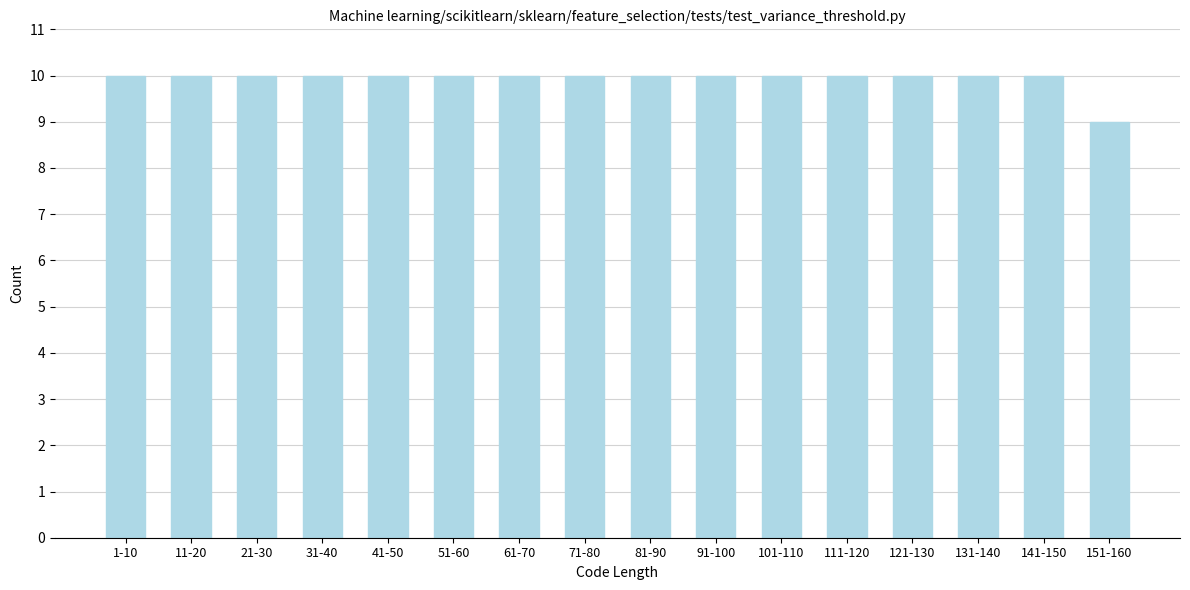

Reading left to right, extract all data points from this chart.

1-10=10	11-20=10	21-30=10	31-40=10	41-50=10	51-60=10	61-70=10	71-80=10	81-90=10	91-100=10	101-110=10	111-120=10	121-130=10	131-140=10	141-150=10	151-160=9